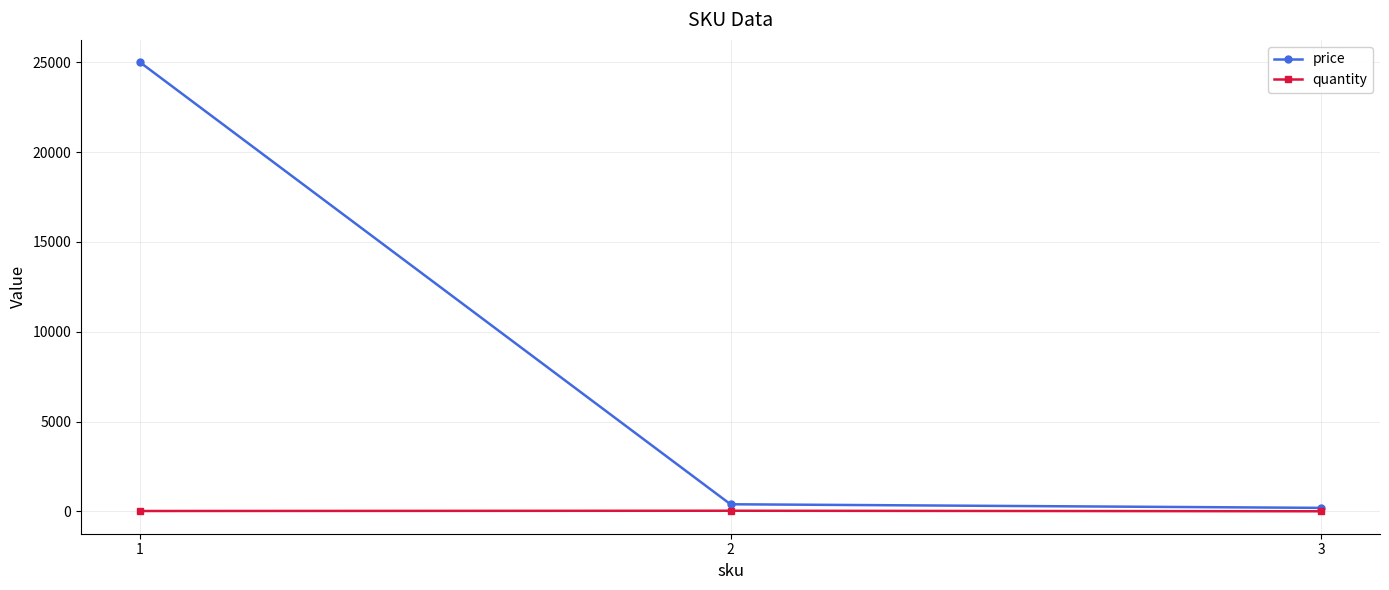

What are all the series names shown in the legend?

price, quantity